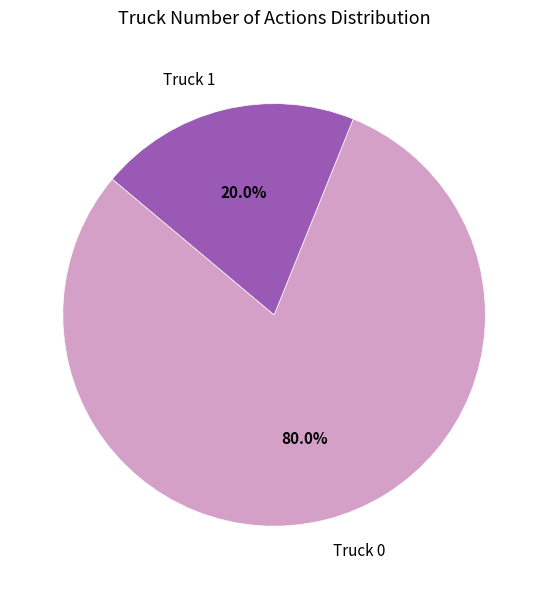

Is it true that Truck 0 is 80% of the pie?

True